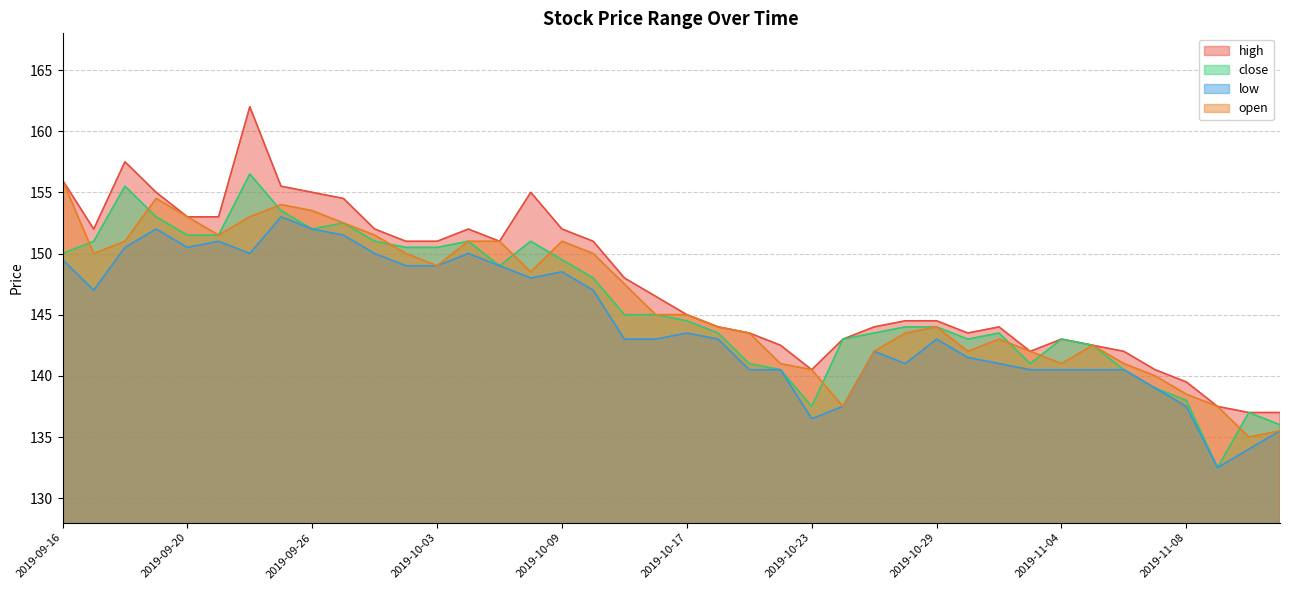

Which series has the widest spread of values?

high